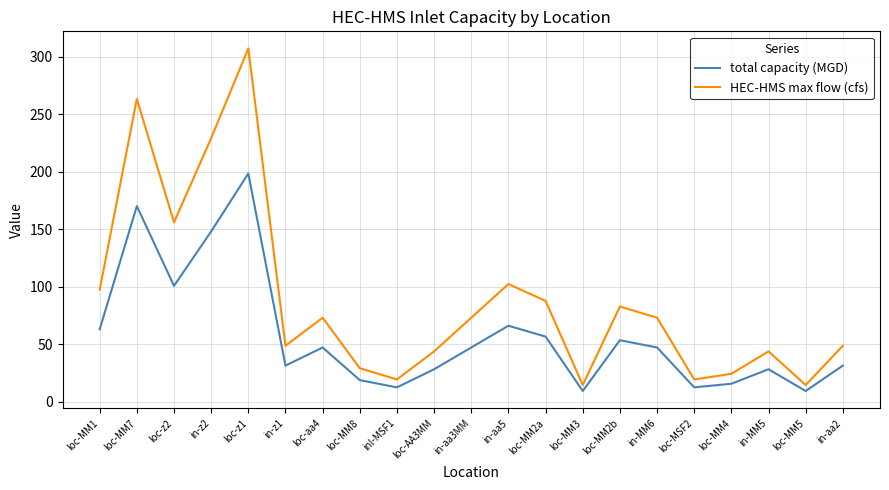

Which series has the largest range (max minus min)?

HEC-HMS max flow (cfs)